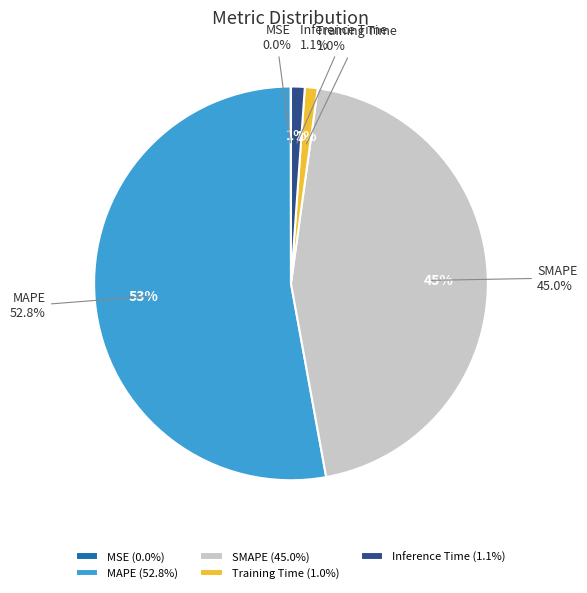

Which slice is the largest?

MAPE